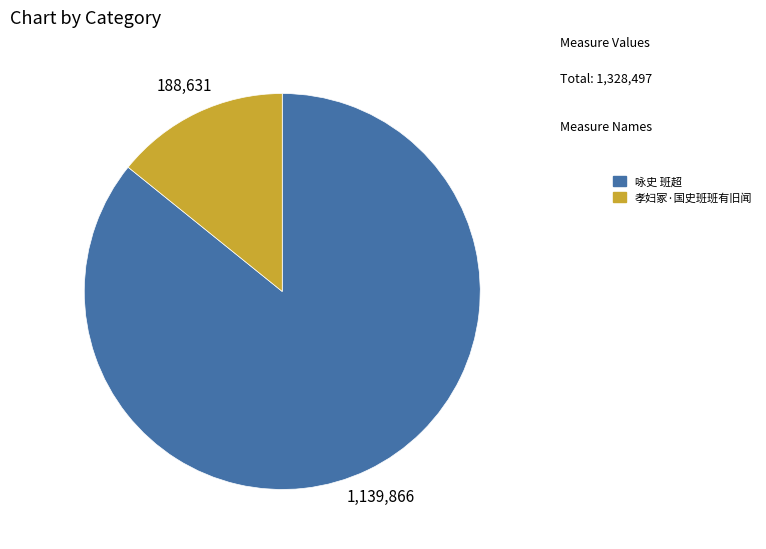

Rank the categories by value from highest to lowest.

咏史 班超, 孝妇冢·国史班班有旧闻